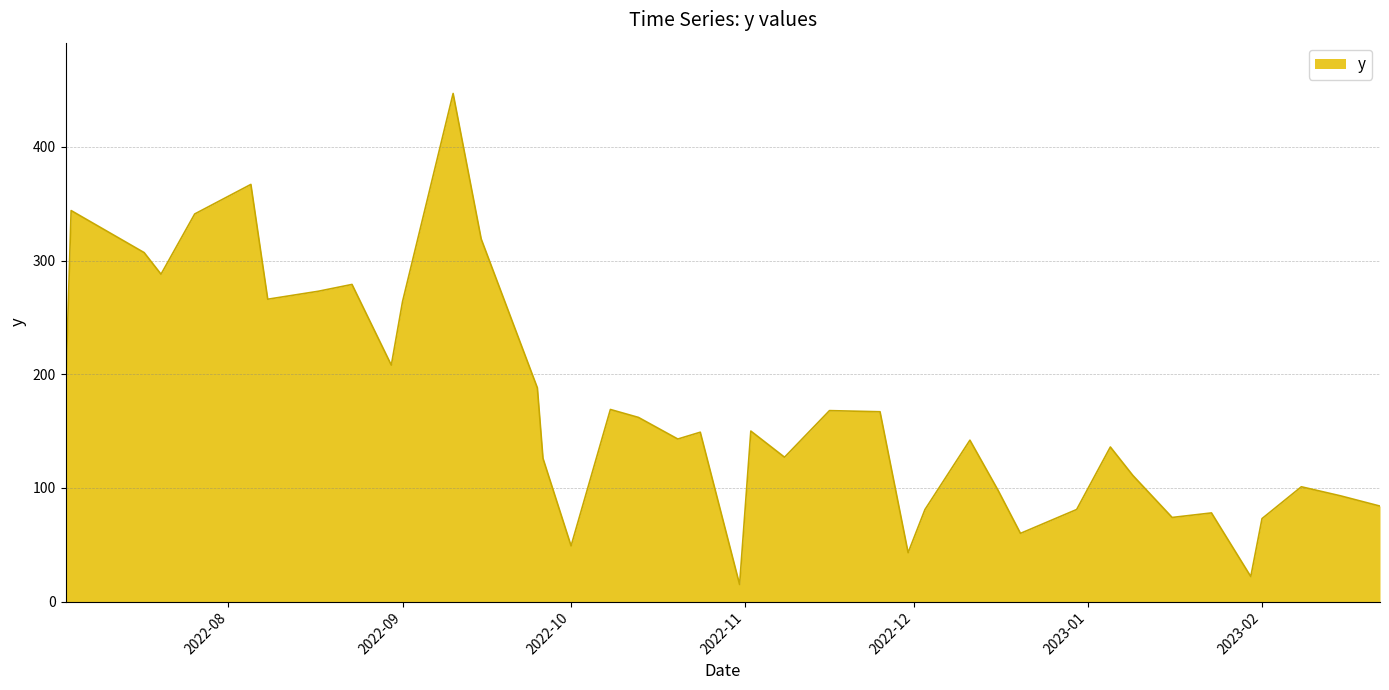

What is the maximum value shown in the chart?

447